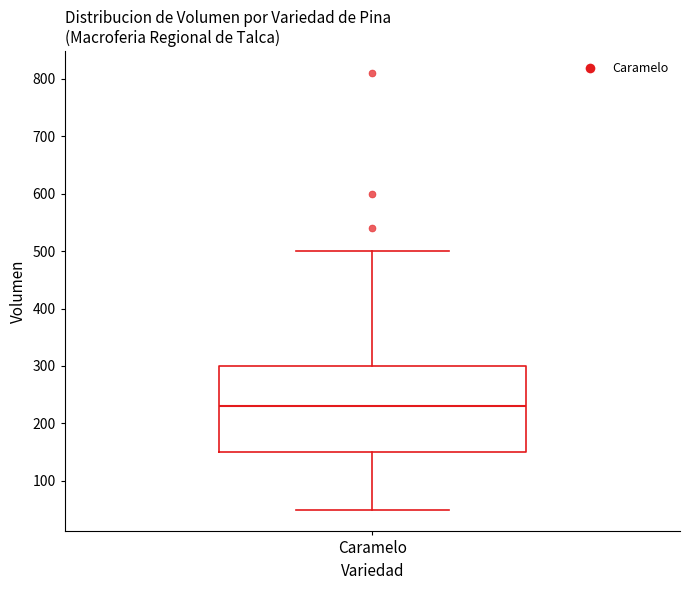

Where is the upper edge of the box for Caramelo on the y-axis? The values are not printed on the chart, so give them approximately, as read against the axis.

300